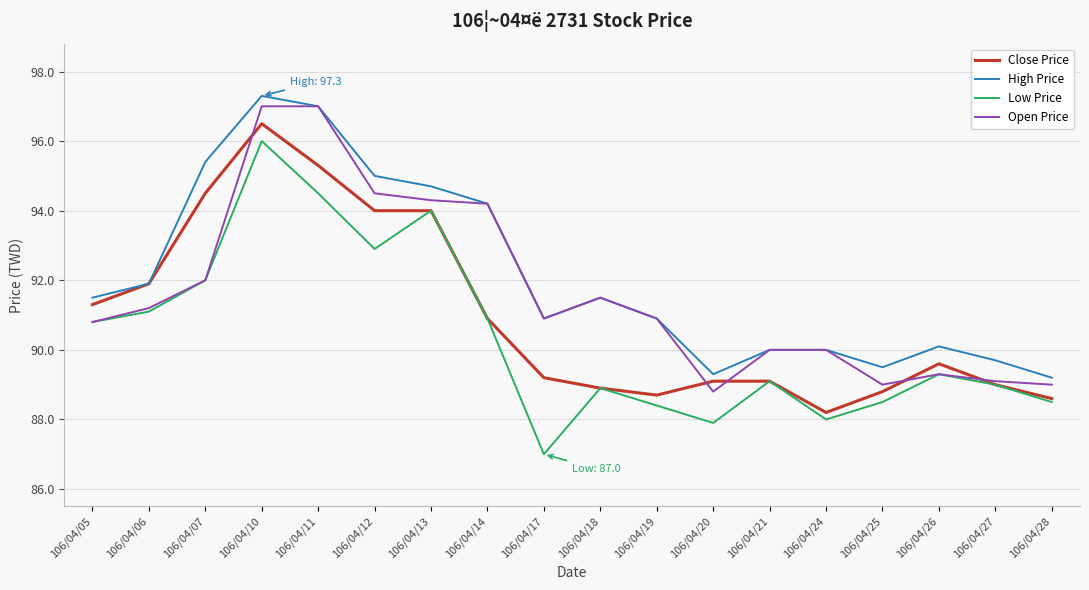

Is the value of Close Price at 106/04/21 greater than the value of Open Price at 106/04/11?

No